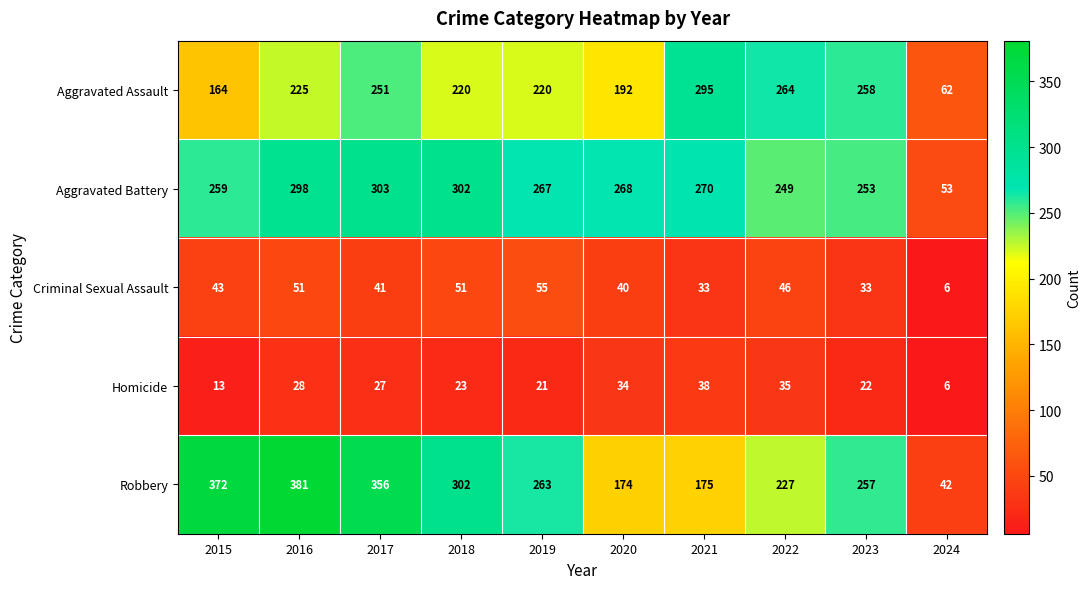

At how many categories does at least one series exceed 238?

9